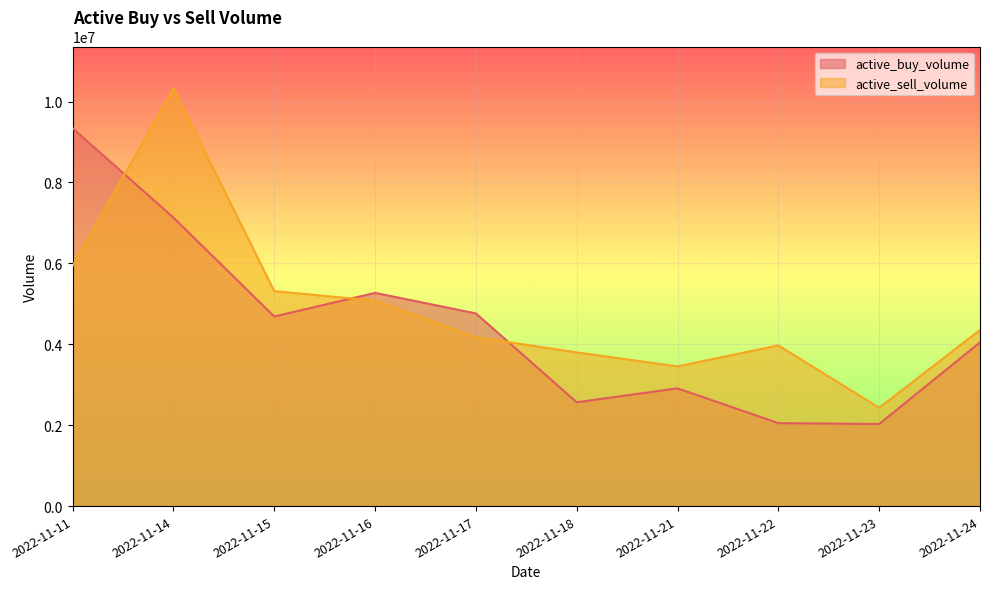

How many distinct data groups are displayed?

2